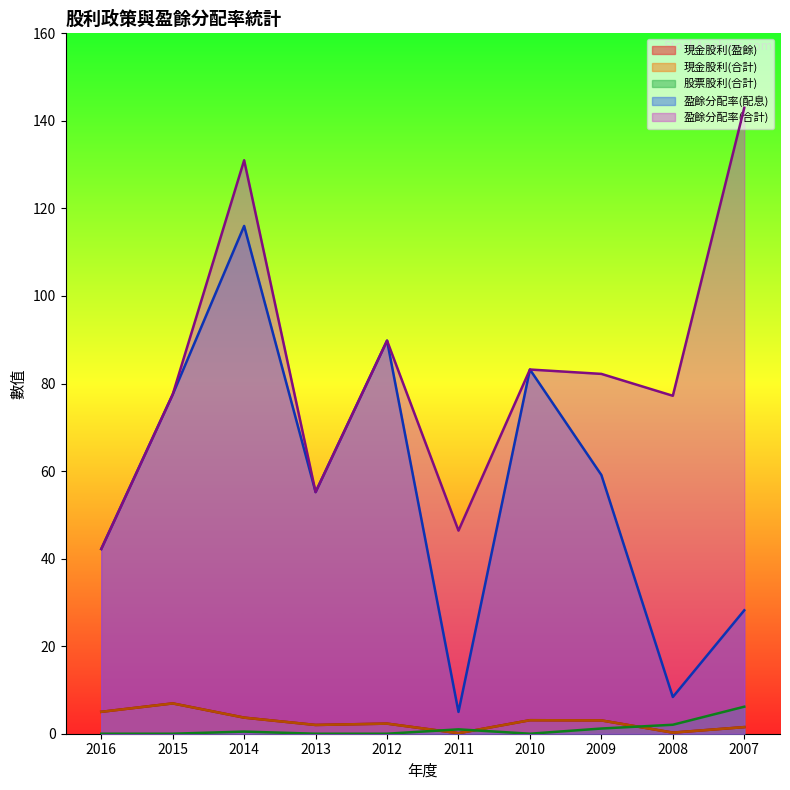

Which category has the lowest value in the 盈餘分配率(配息) series?

2011